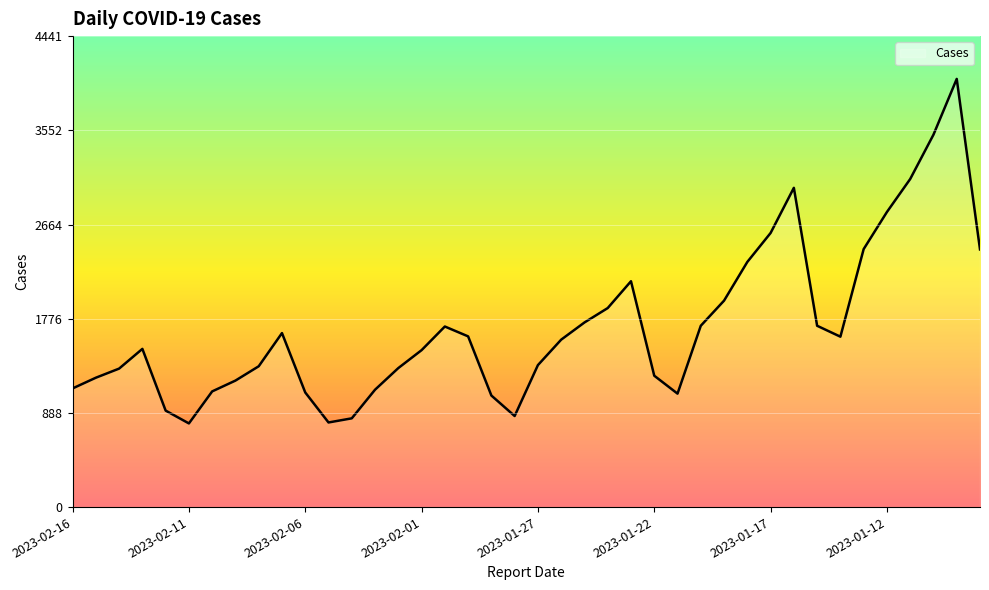

What is the maximum value shown in the chart?

4038